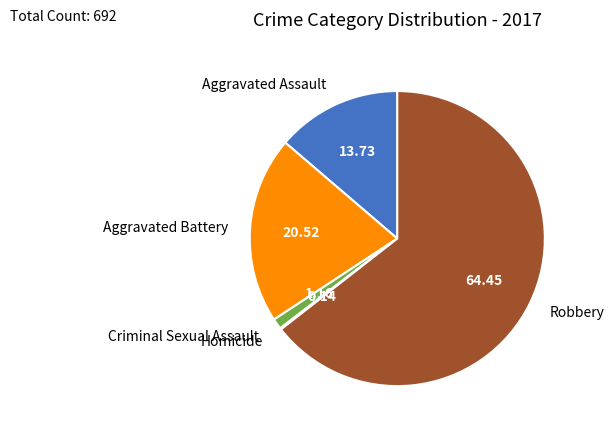

Is there a majority slice in this chart?

Yes